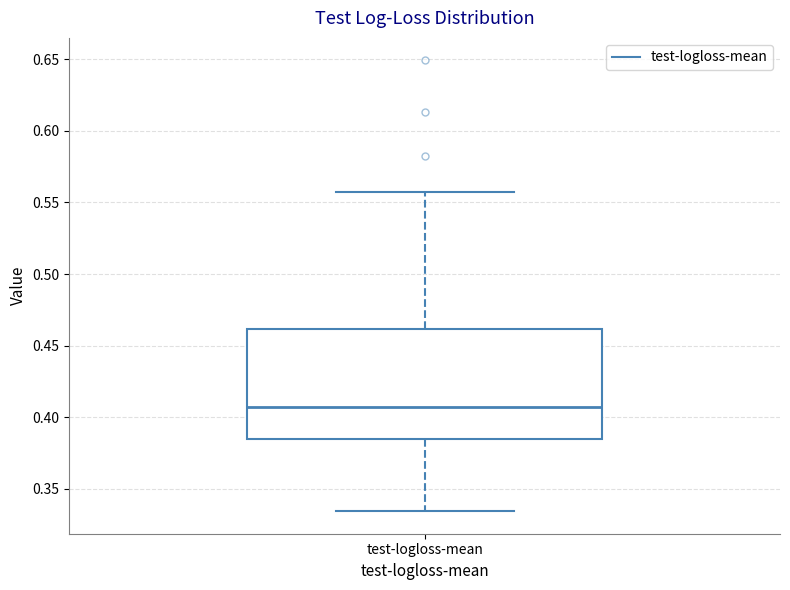

Read this box plot against the y-axis: the position of the median line, the range covered by the box, and the ends of both whiskers. The values are not printed on the chart, so give them approximately, as read against the axis.

median 0.405, box 0.385 to 0.460, whiskers 0.335 to 0.555